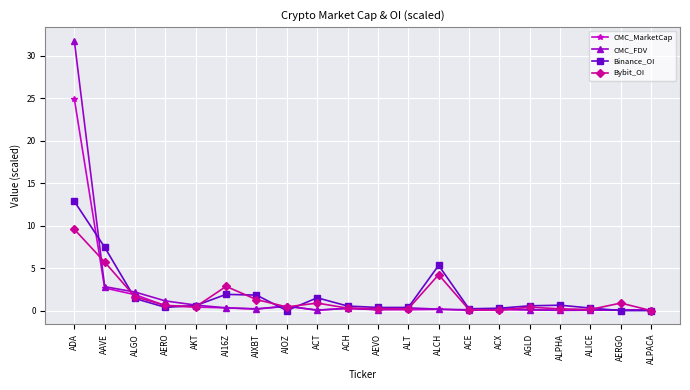

At which label is CMC_FDV closest to 15?

AAVE